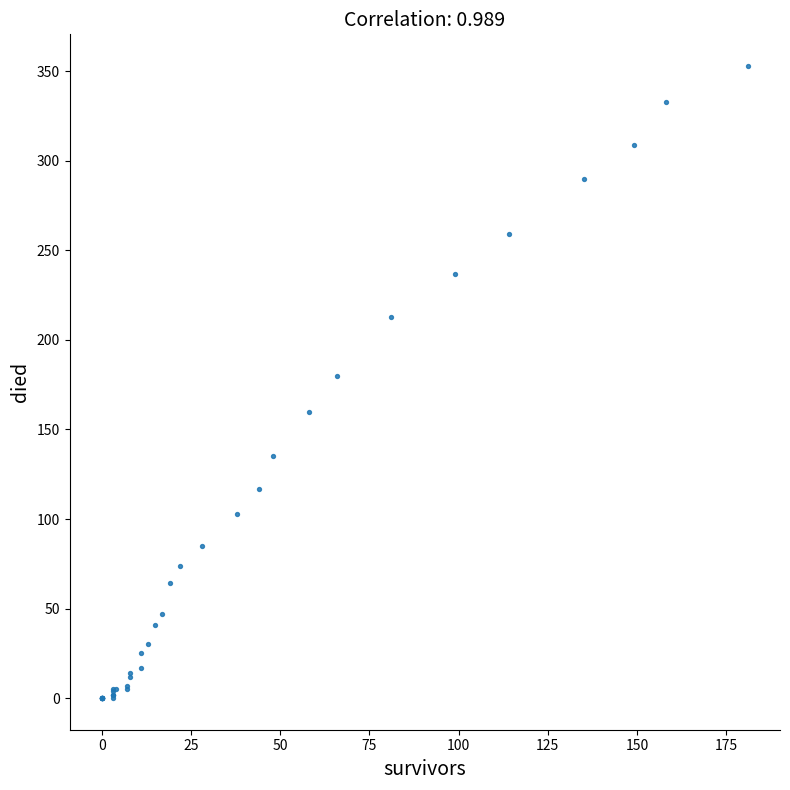

What Y value in the scatter plot is closest to 176?

180